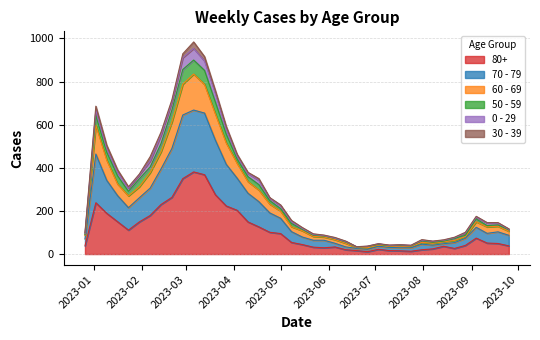

Between 2022-12-26 and 2023-01-16, which is larger?

2023-01-16